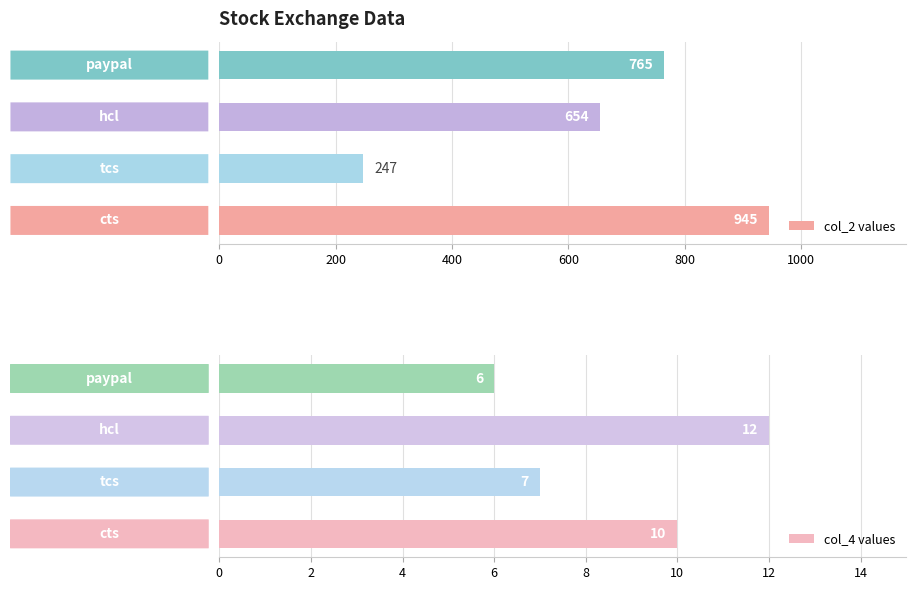

What is the sum of the col_4 values values at hcl and paypal?

18